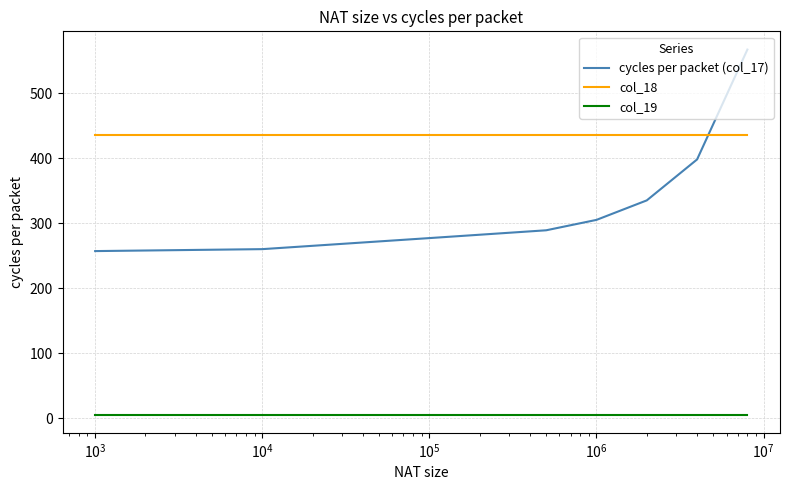

True or false: col_18 and col_19 cross at least once.

False